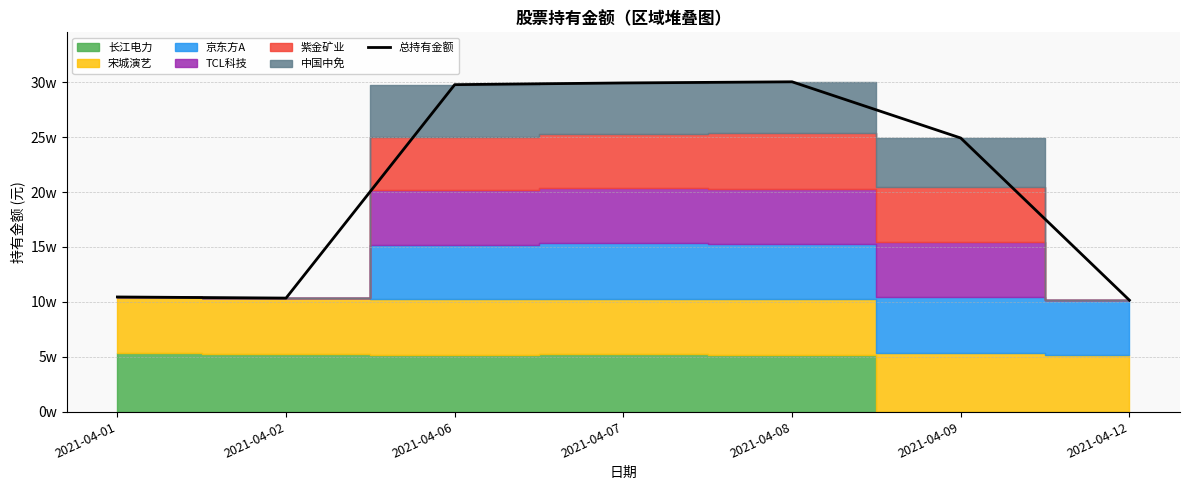

What is the change in value from 2021-04-01 to 2021-04-12?

-2933.4